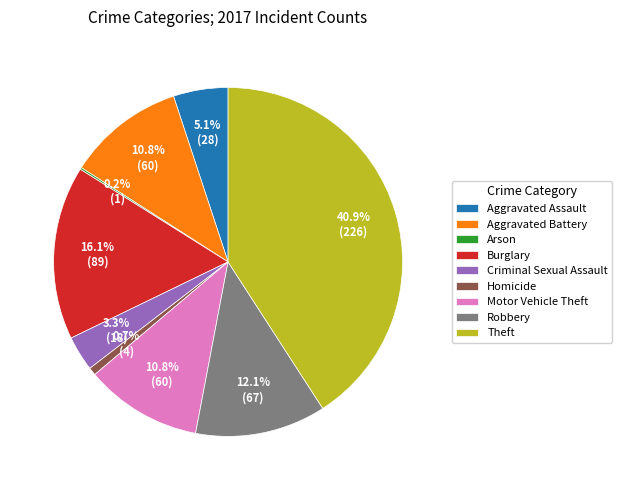

To the nearest percent, what is the average slice percentage?

11%